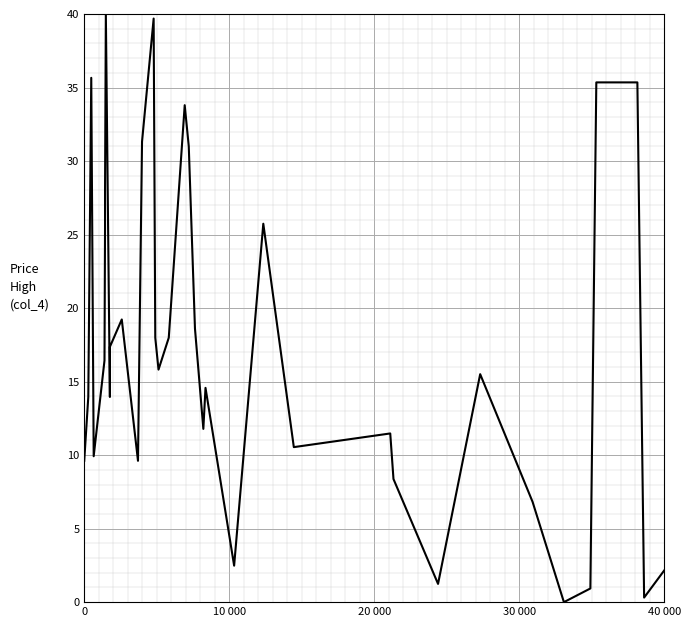

How many points are lower than both their immediate neighbors (excluding endpoints)?

10